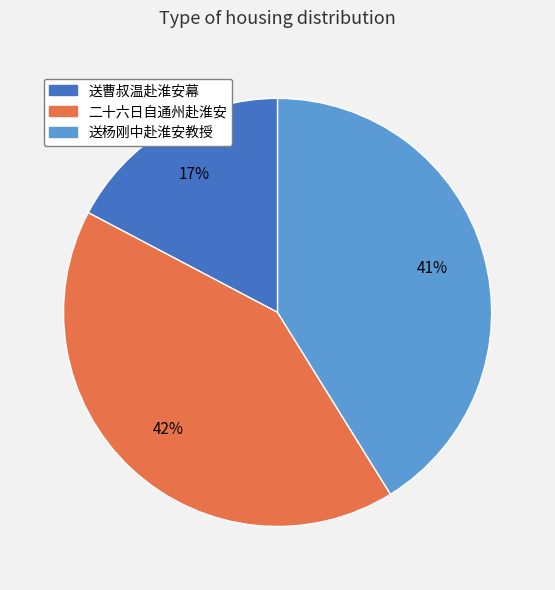

Is there a majority slice in this chart?

No